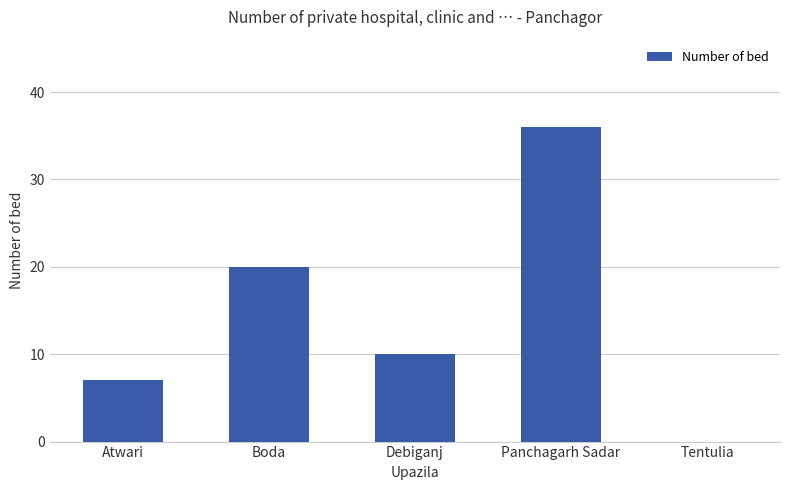

What is the sum of all values?

73